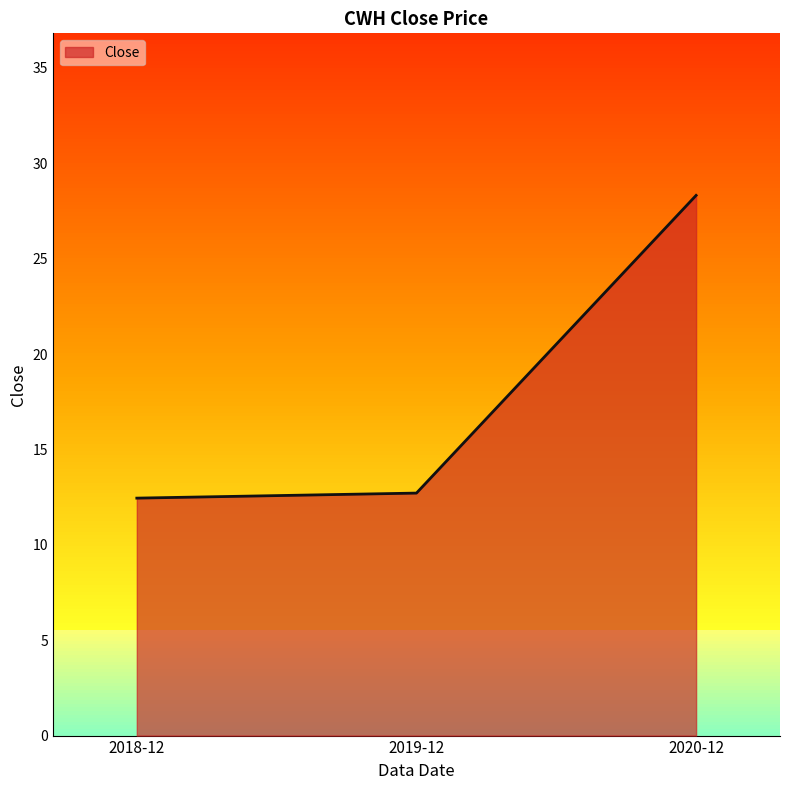

The value at 2018-12 is 12.4. True or false?

True